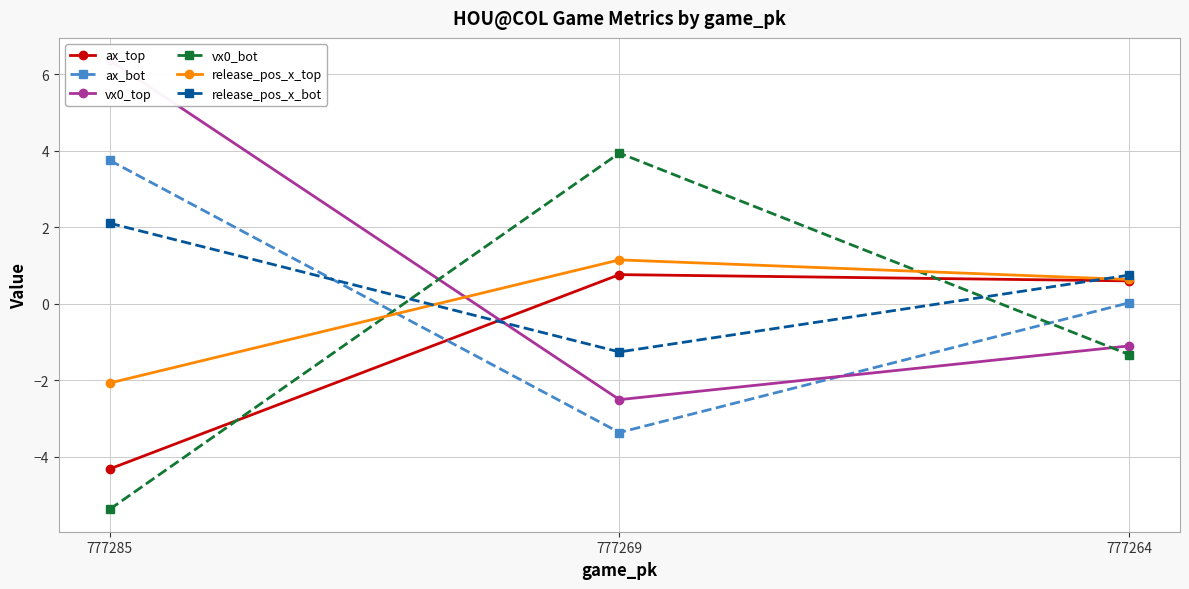

What is the sum of the vx0_top values at 777269 and 777264?

-3.6